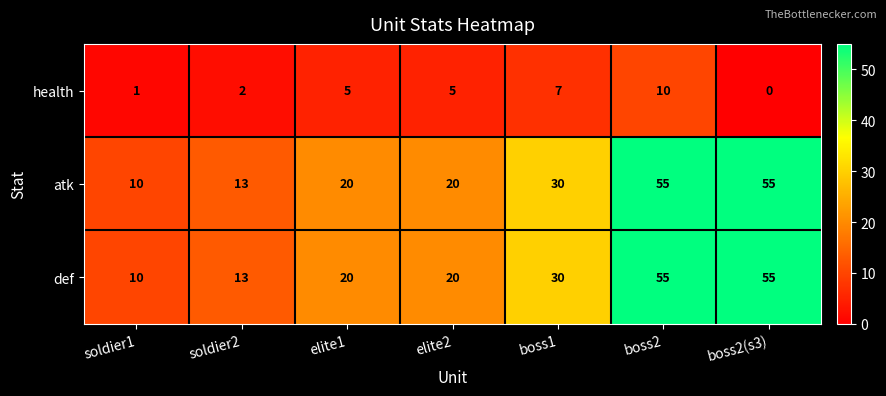

True or false: def has a value of 55 at boss2.

True